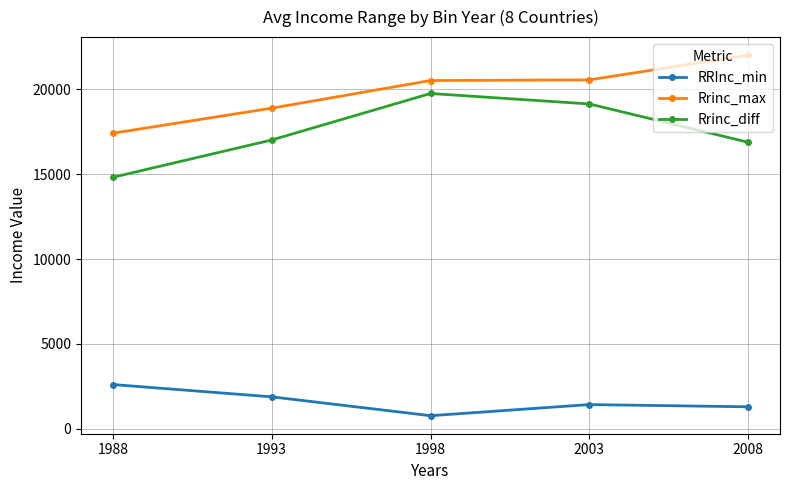

What is the difference between the second highest and minimum values in the RRInc_min series?

1112.6